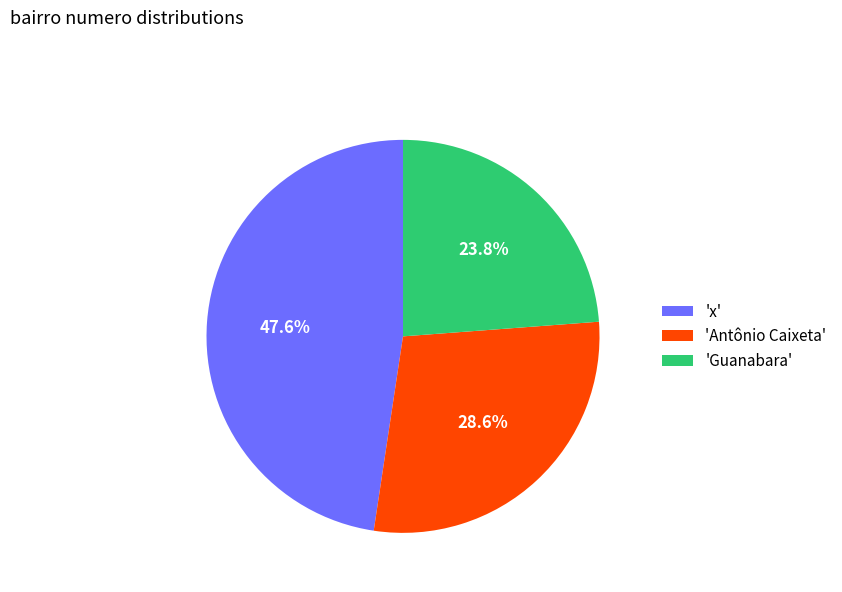

Rank the categories by value from lowest to highest.

'Guanabara', 'Antônio Caixeta', 'x'